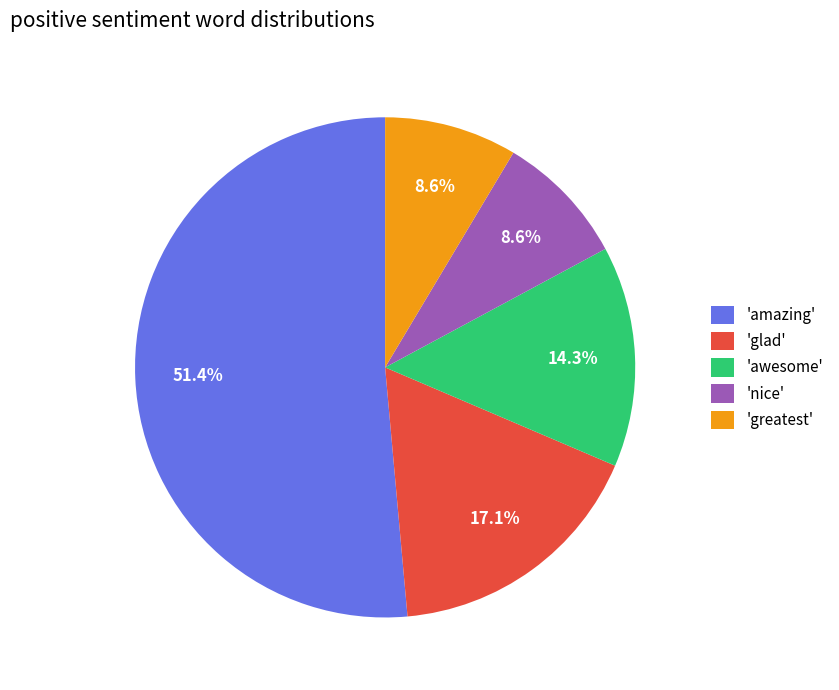

How many slices are in this pie chart?

5